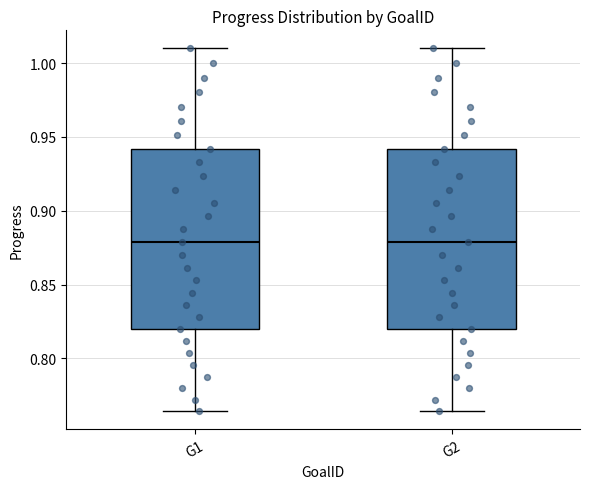

Reading left to right, transcribe this box plot: for each box, give where its median line is, the range the box spans, and where its two whiskers end, as read against the y-axis. The values are not printed on the chart, so give them approximately, as read against the axis.

G1: median 0.880, box 0.820 to 0.940, whiskers 0.765 to 1.010
G2: median 0.880, box 0.820 to 0.940, whiskers 0.765 to 1.010